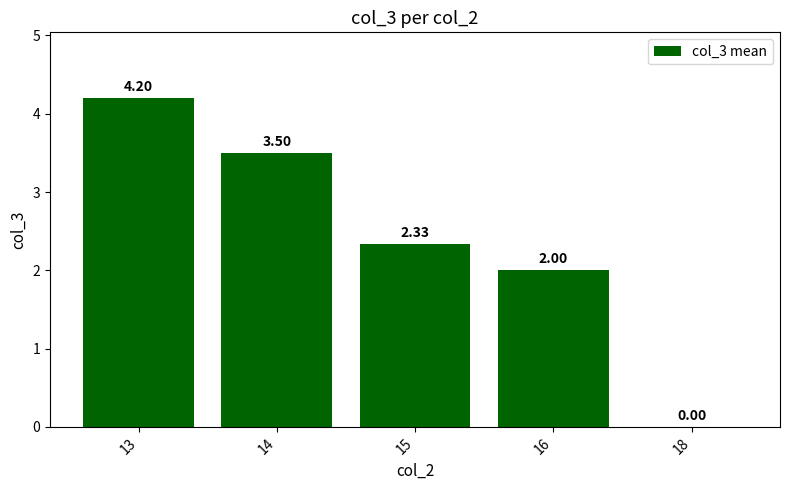

Does the chart contain stacked bars?

No